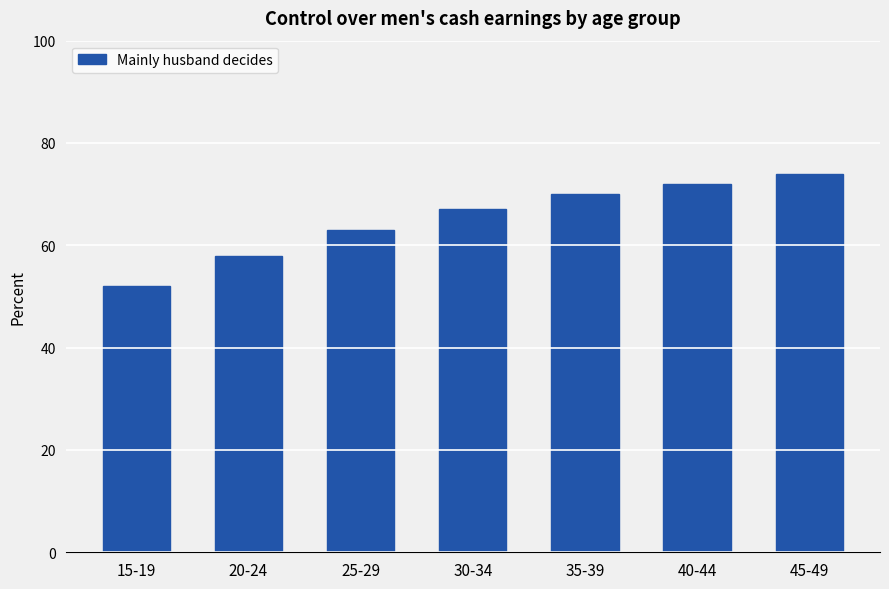

What is the label of the 5th bar from the right?

25-29